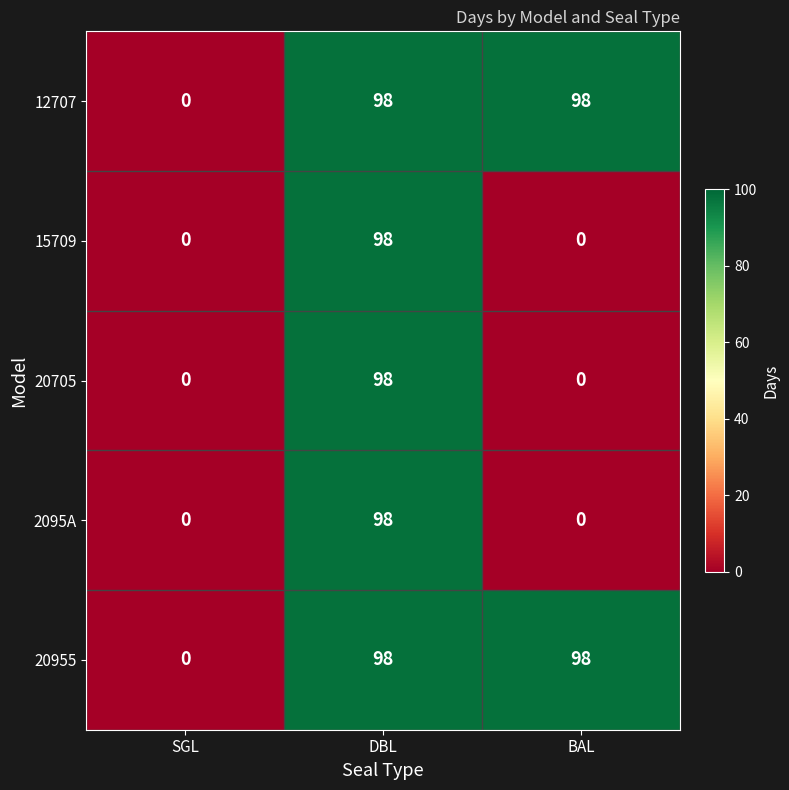

What is the highest value of the 12707 series?

98